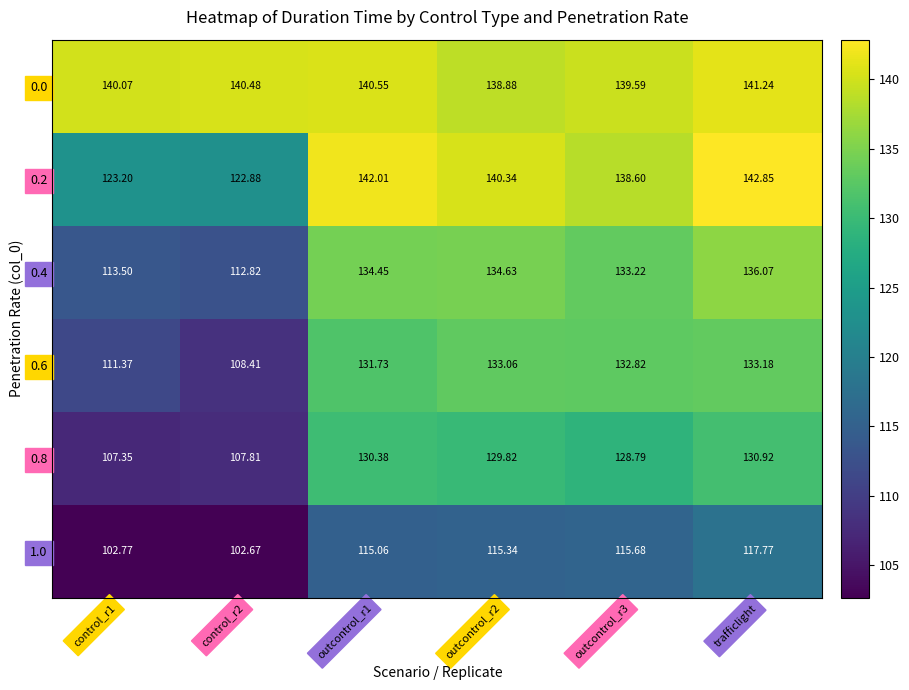

Which category has the highest value across all series?

trafficlight